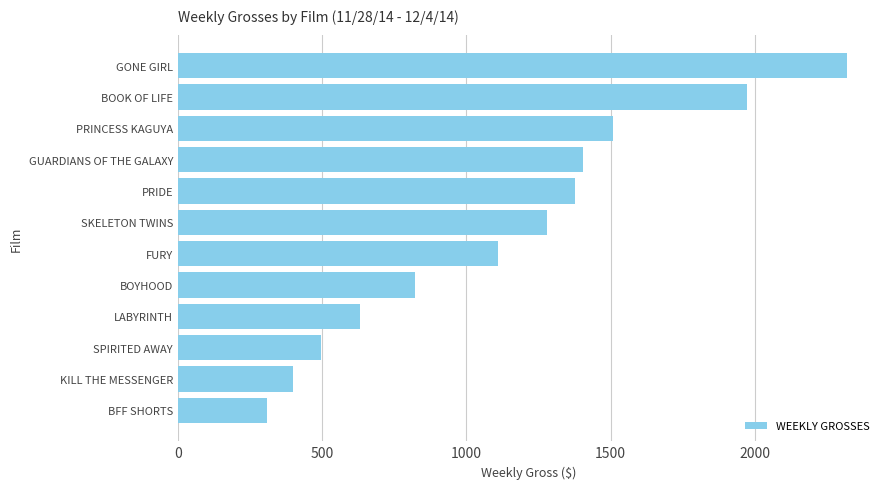

Reading bottom to top, what are all the values shown in this chart?

310	398	496	632	823	1109	1281	1377	1405	1510	1973	2318